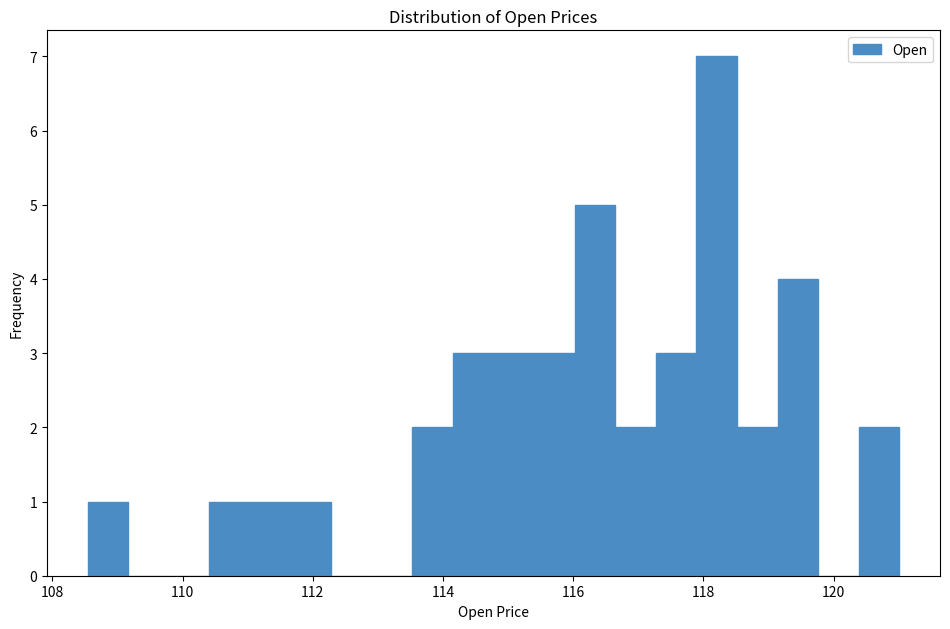

Around what value on the x-axis is the tallest bar? Give the approximate position of its centre, as read against the axis.

118.2